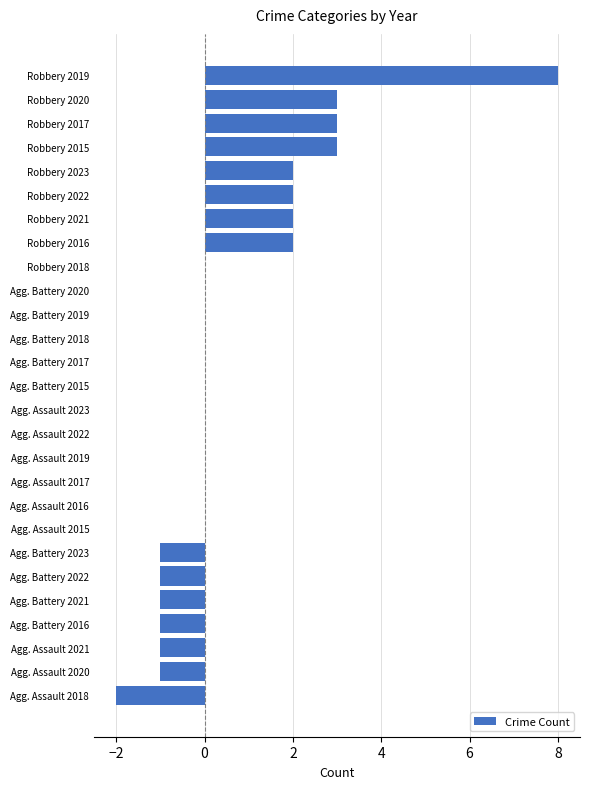

Which category has the highest value across all series?

Robbery 2019